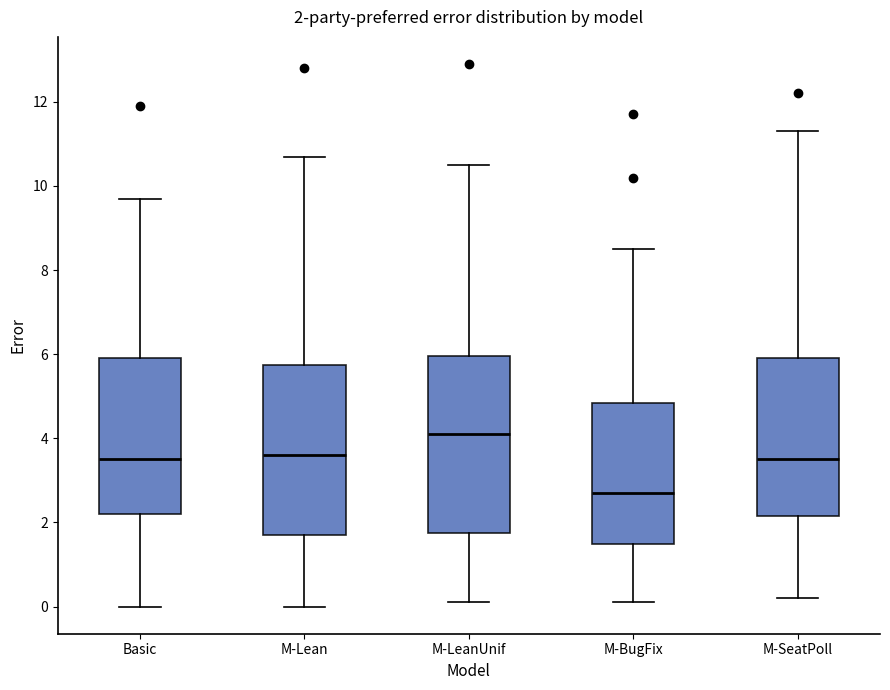

Which box has the highest median line?

M-LeanUnif